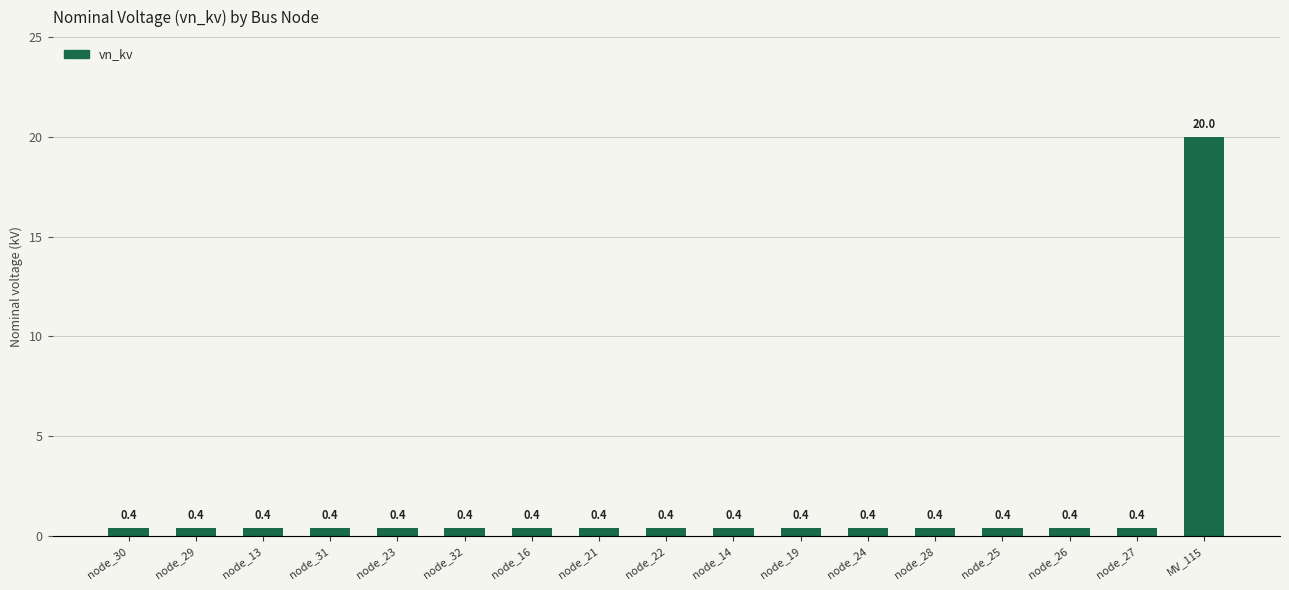

Reading left to right, list all the values displayed in this chart.

0.4	0.4	0.4	0.4	0.4	0.4	0.4	0.4	0.4	0.4	0.4	0.4	0.4	0.4	0.4	0.4	20.0